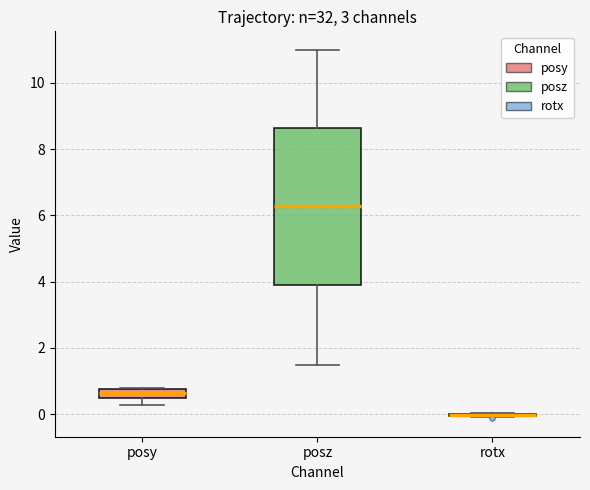

Where is the upper edge of the box for posz on the y-axis? The values are not printed on the chart, so give them approximately, as read against the axis.

8.6